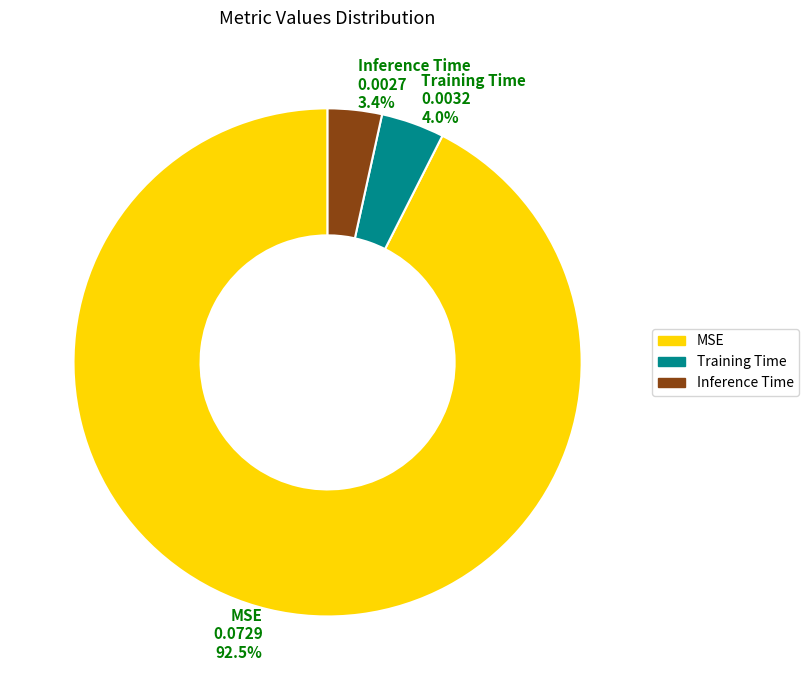

Between Training Time and Inference Time, which is larger?

Training Time